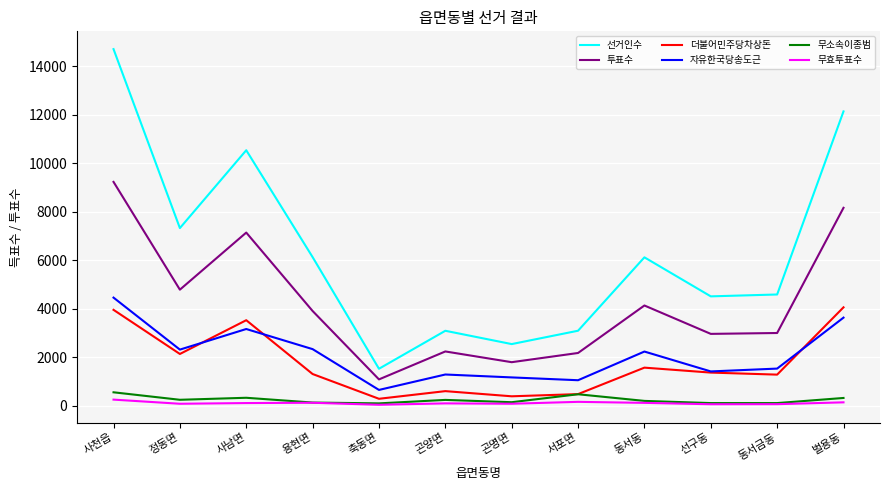

The value of 더불어민주당차상돈 at 곤양면 is 606. True or false?

True